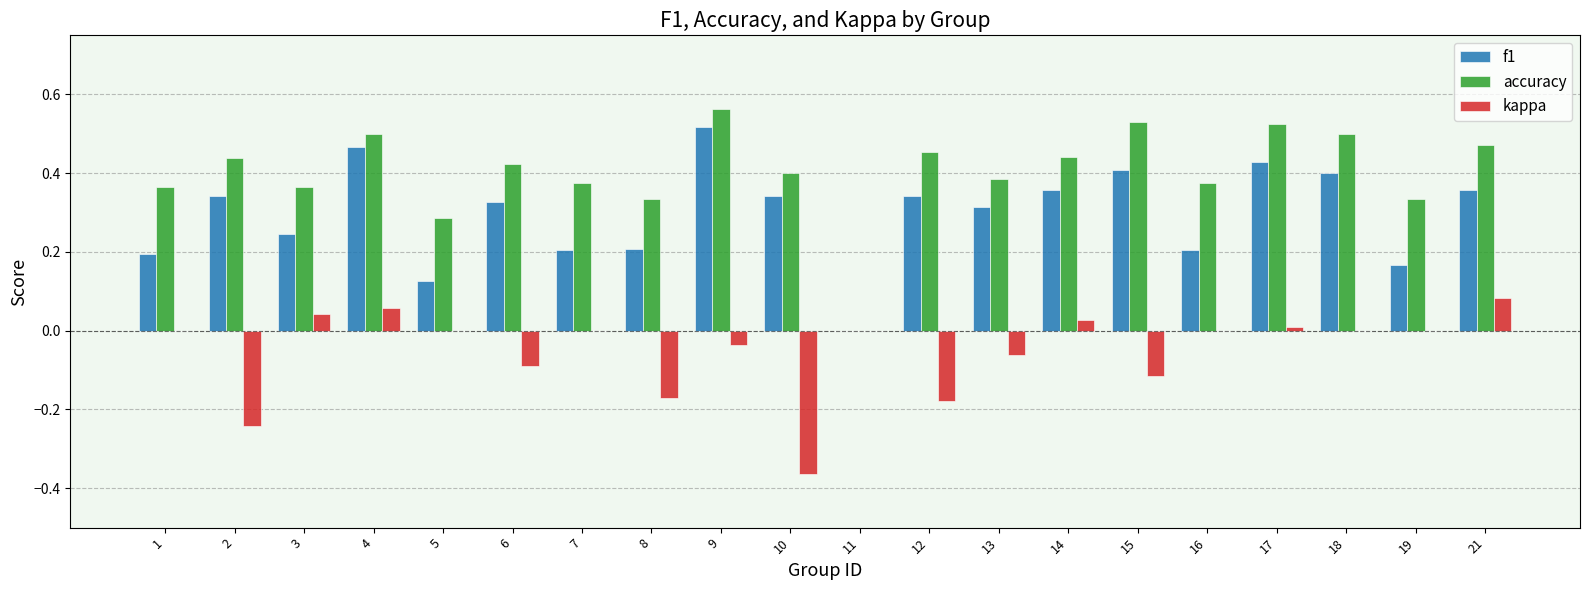

Is it true that accuracy equals 0.4 at 16?

True